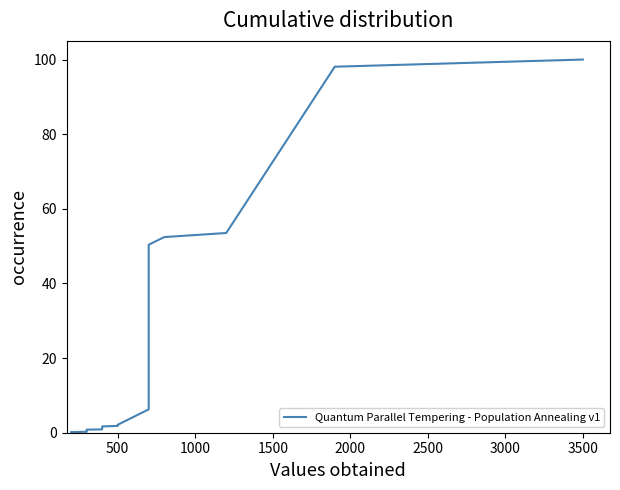

What is the value of the 2nd point from the left?

0.3